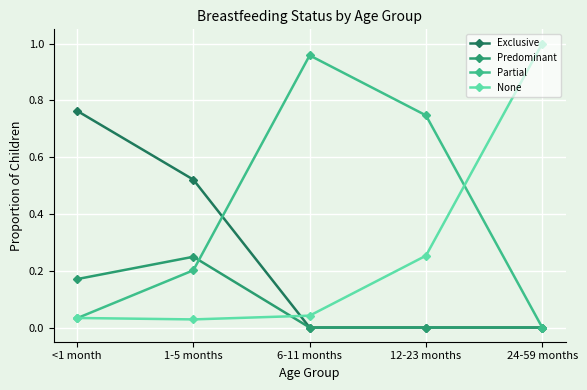

Is the value of Exclusive at <1 month greater than the value of None at 1-5 months?

Yes